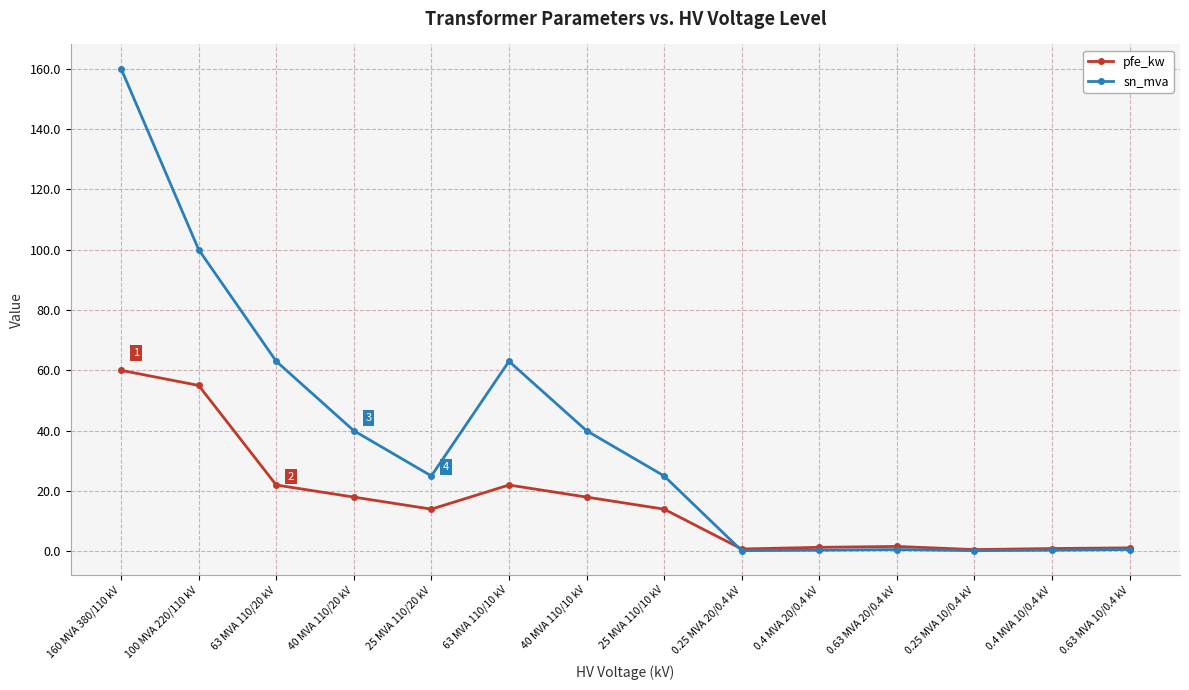

What is the total value across all series at 40 MVA 110/20 kV?

58.0